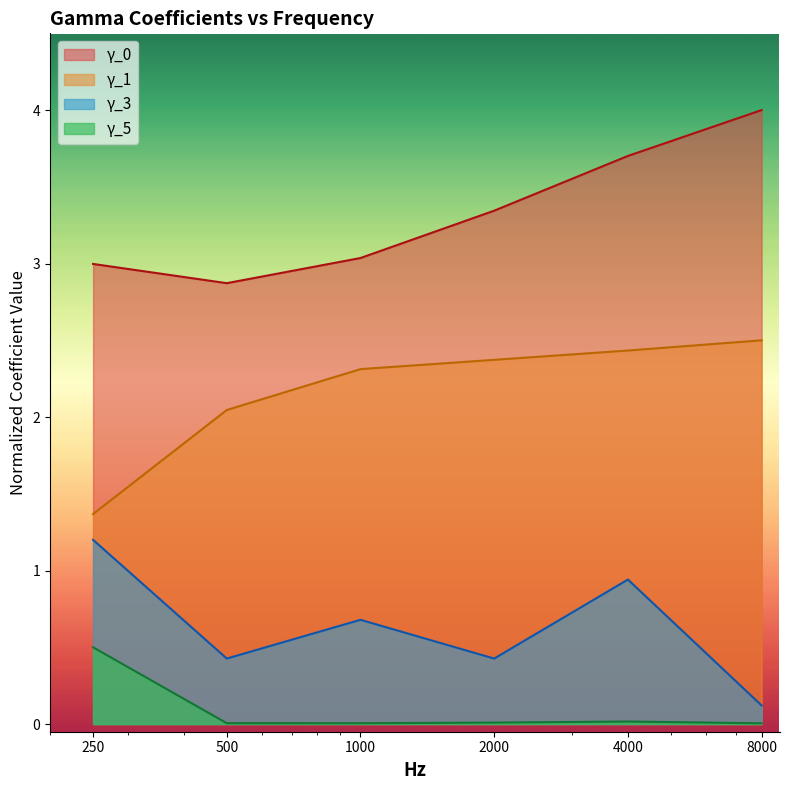

Reading left to right, list all the values displayed in this chart.

γ_0: 3.0	2.9	3.0	3.3	3.7	4.0
γ_1: 1.4	2.0	2.3	2.4	2.4	2.5
γ_3: 1.2	0.4	0.7	0.4	0.9	0.1
γ_5: 0.5	0.0	0.0	0.0	0.0	0.0